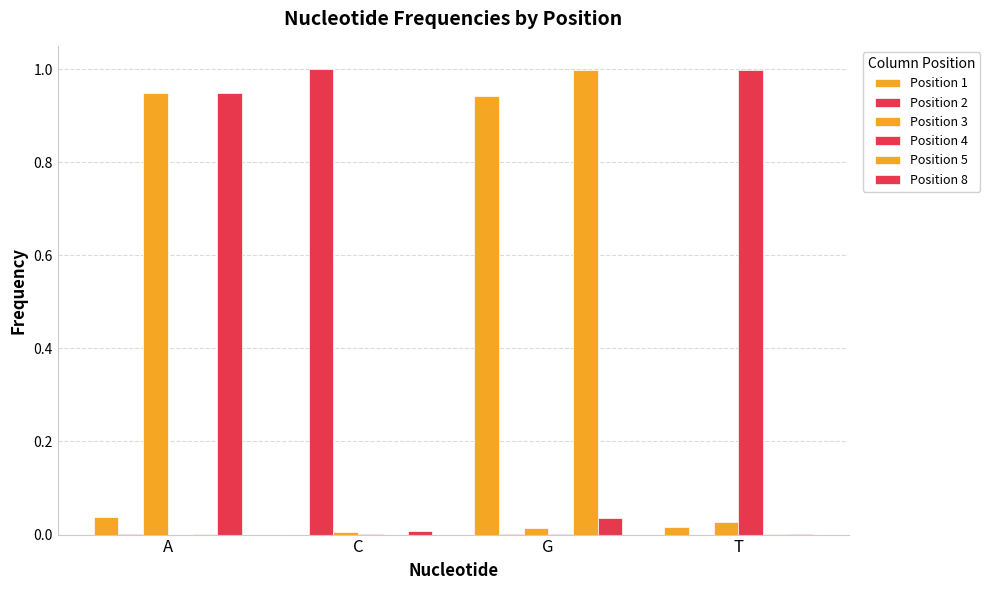

How many distinct data groups are displayed?

6